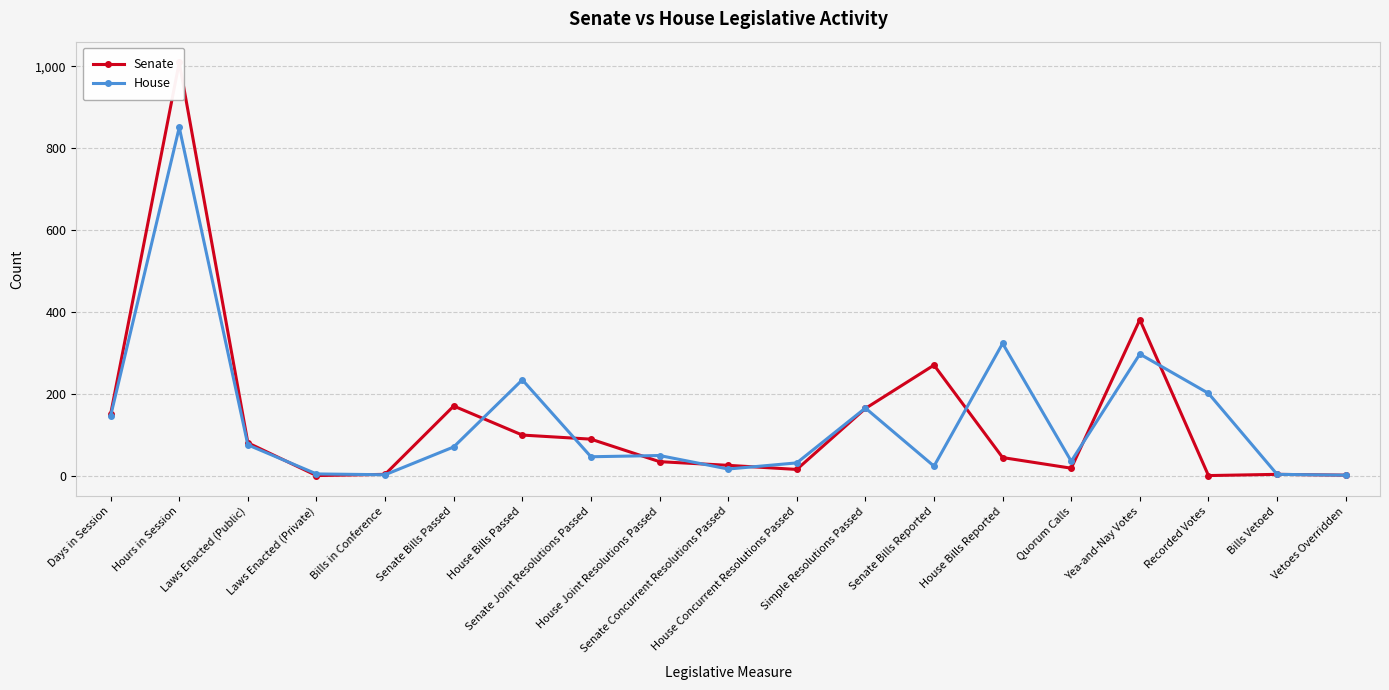

Reading left to right, transcribe all the data shown in this chart.

Senate: 150	1010	80	0	3	170	99	89	34	25	15	164	270	44	18	381	0	3	1
House: 146	851	75	4	2	70	234	46	49	16	31	165	23	323	35	297	201	3	1